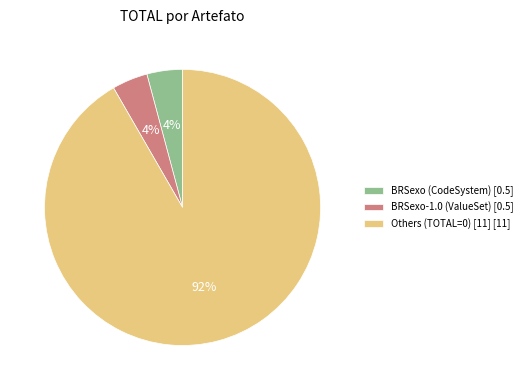

Does any single category account for the majority?

Yes